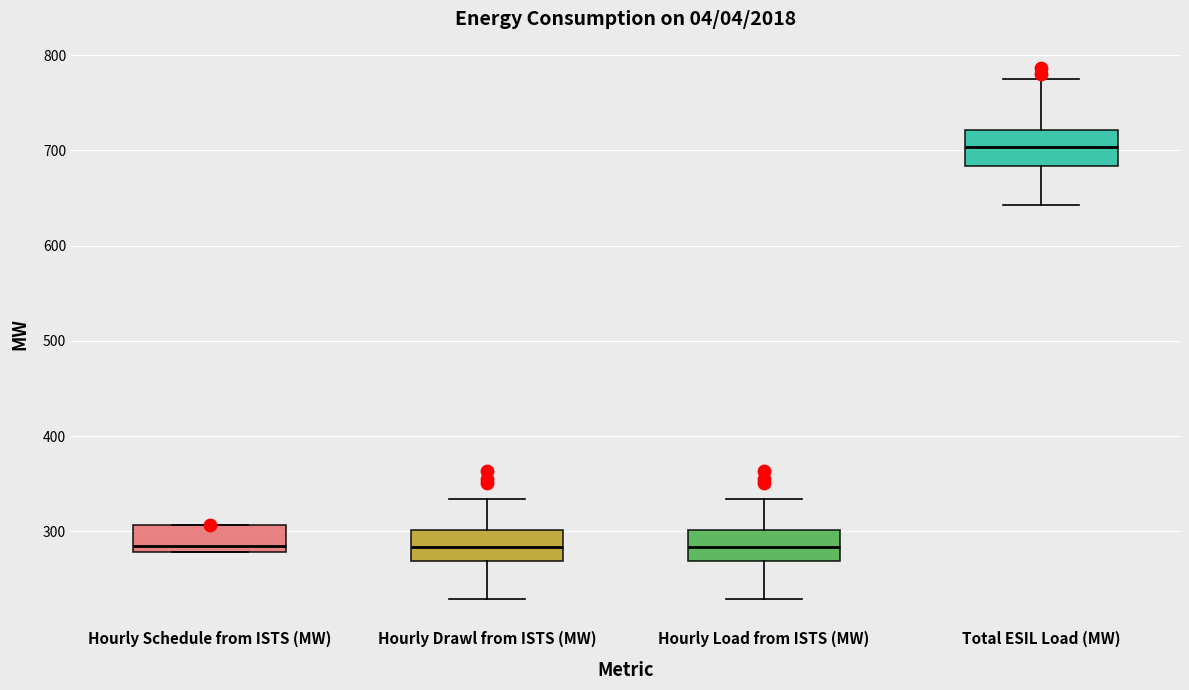

Where does the lower whisker of the box for Total ESIL Load (MW) end on the y-axis? The values are not printed on the chart, so give them approximately, as read against the axis.

640